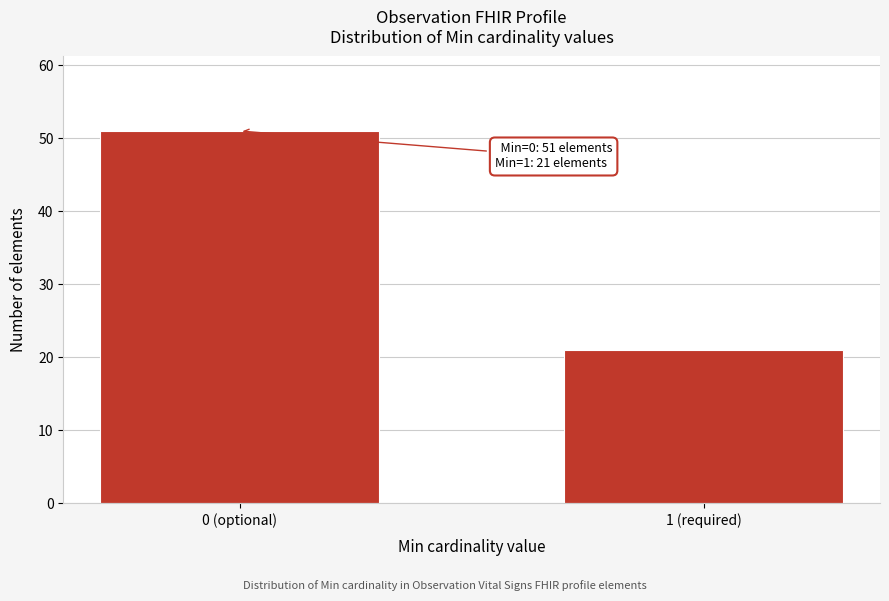

Reading right to left, transcribe all the data shown in this chart.

1 (required)=21	0 (optional)=51